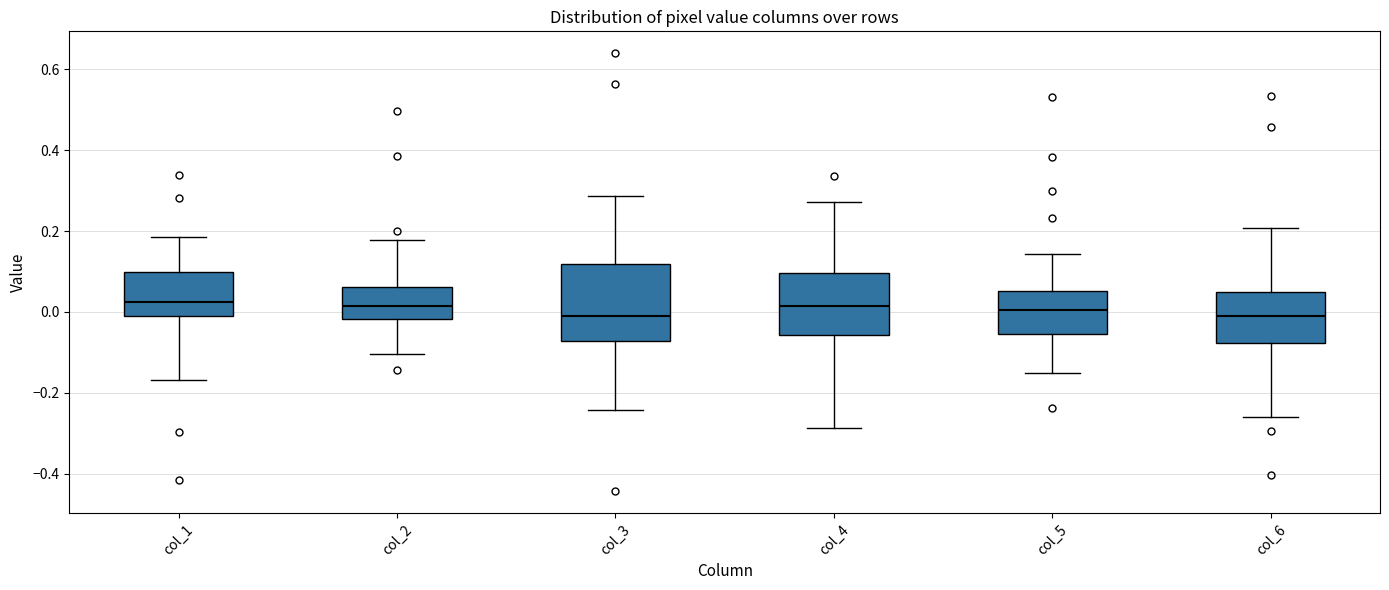

Where does the lower whisker of the box for col_6 end on the y-axis? The values are not printed on the chart, so give them approximately, as read against the axis.

-0.26